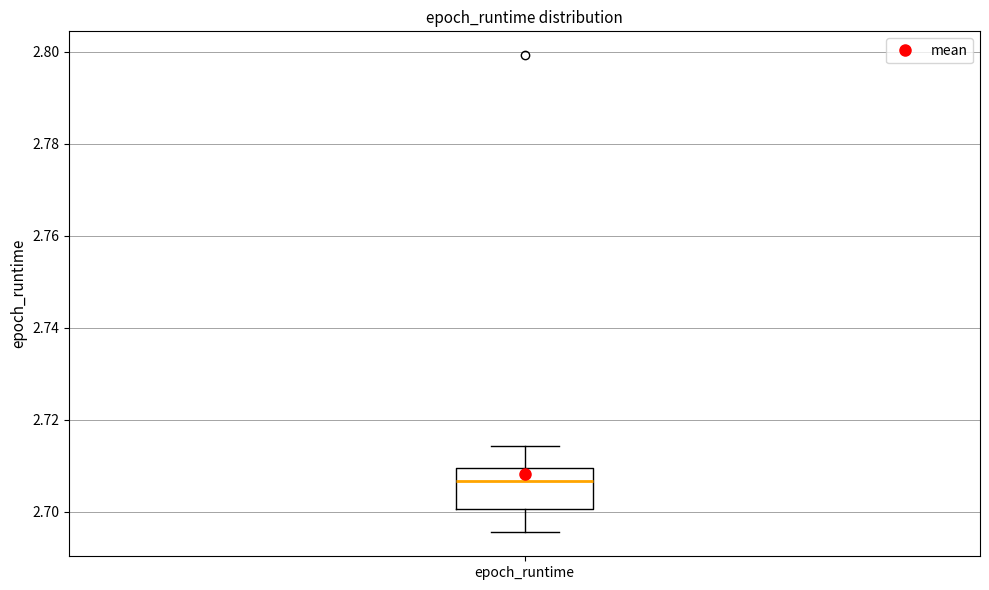

Where is the lower edge of the box for epoch_runtime on the y-axis? The values are not printed on the chart, so give them approximately, as read against the axis.

2.700